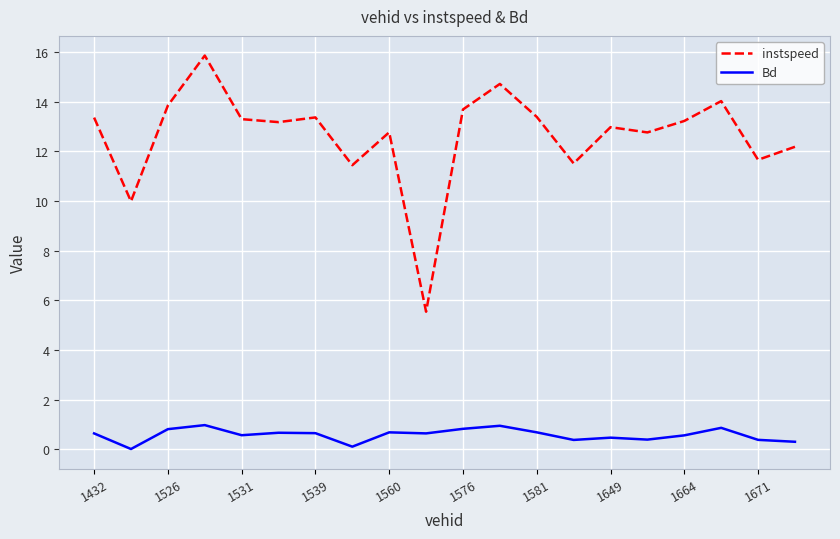

What is the greatest value displayed?

15.9